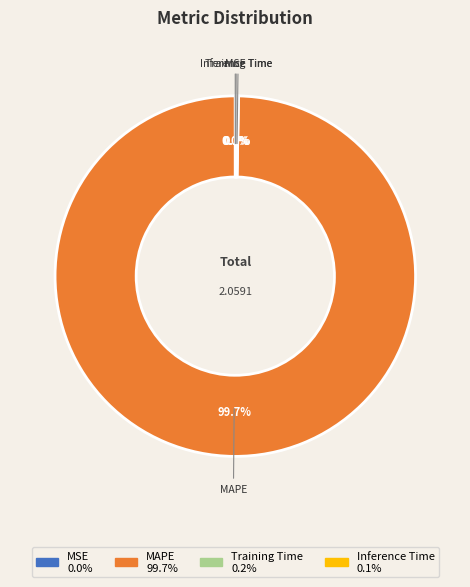

Which category has the biggest portion of the pie?

MAPE